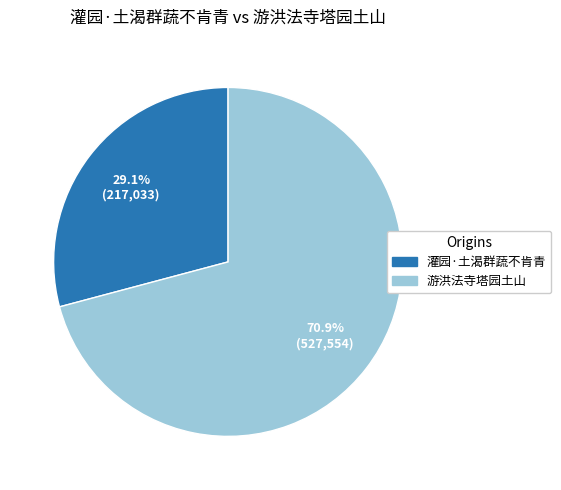

Count the number of slices in the pie.

2